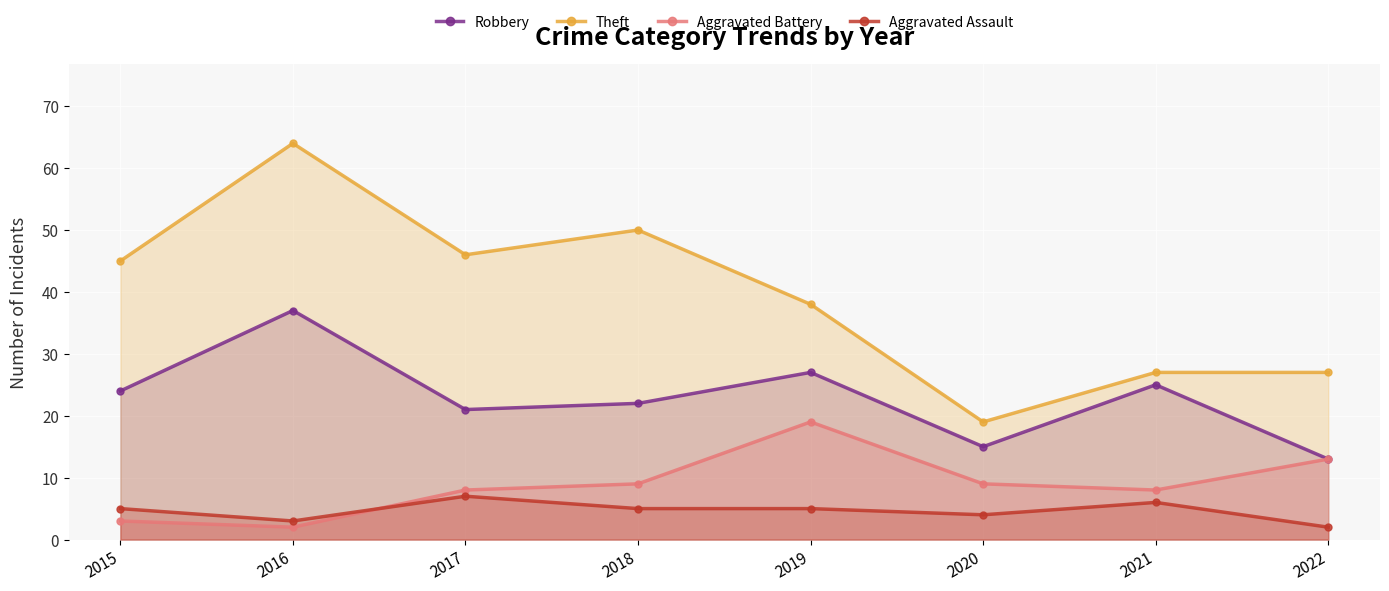

The value of Aggravated Battery at 2021 is 8. True or false?

True